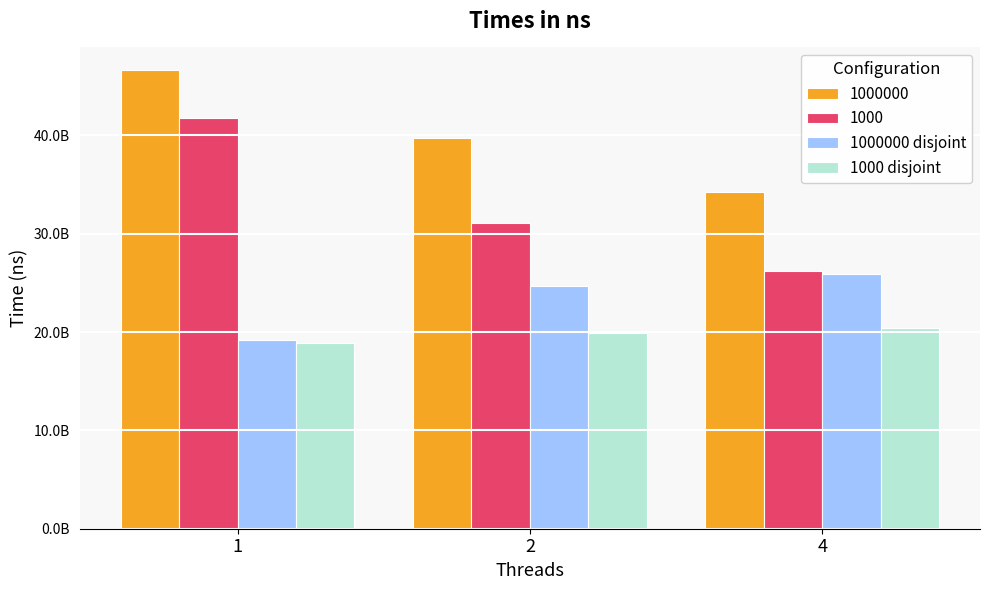

What are all the series names shown in the legend?

1000000, 1000, 1000000 disjoint, 1000 disjoint